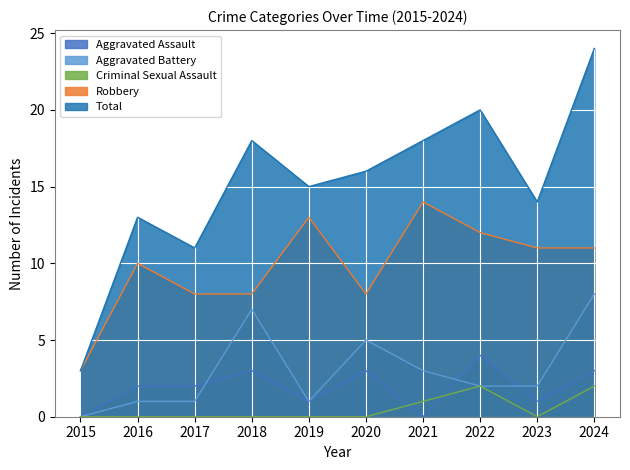

How many categories are shown in the chart?

10